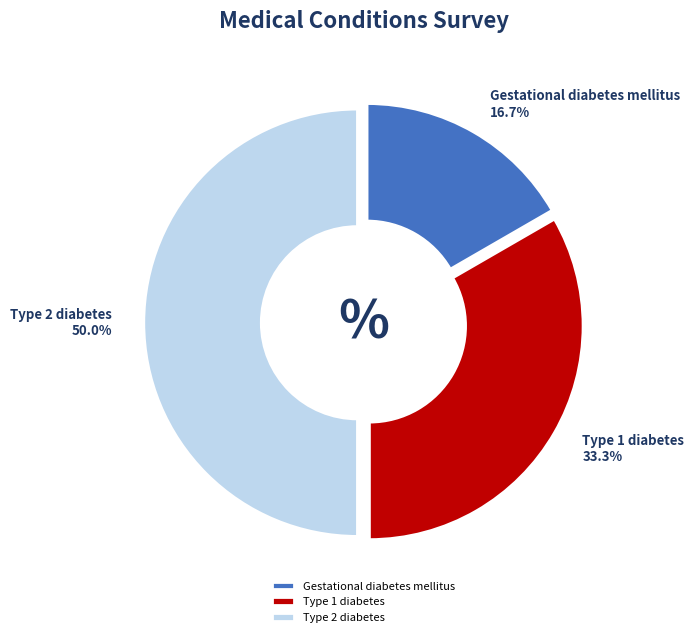

Which slice is the largest?

Type 2 diabetes